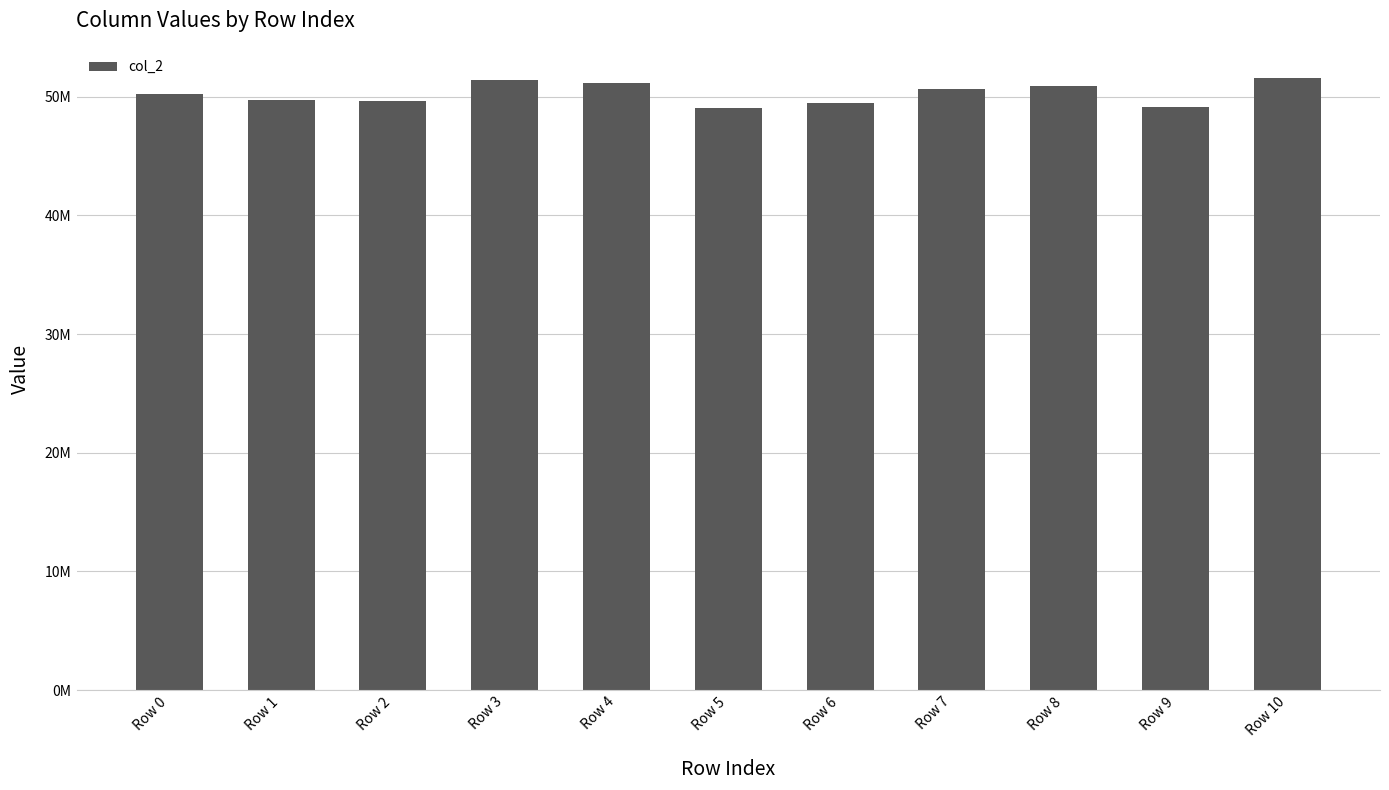

Where does the data first go above 50242375?

Row 3